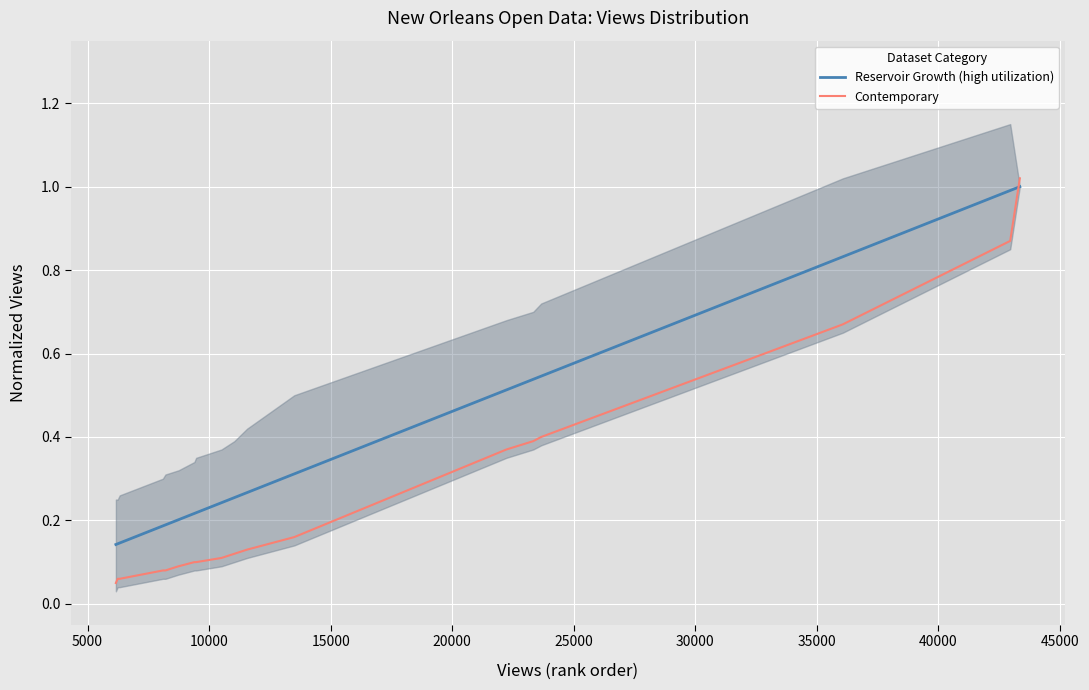

True or false: Reservoir Growth (high utilization) has more than 0 interior local peaks.

False